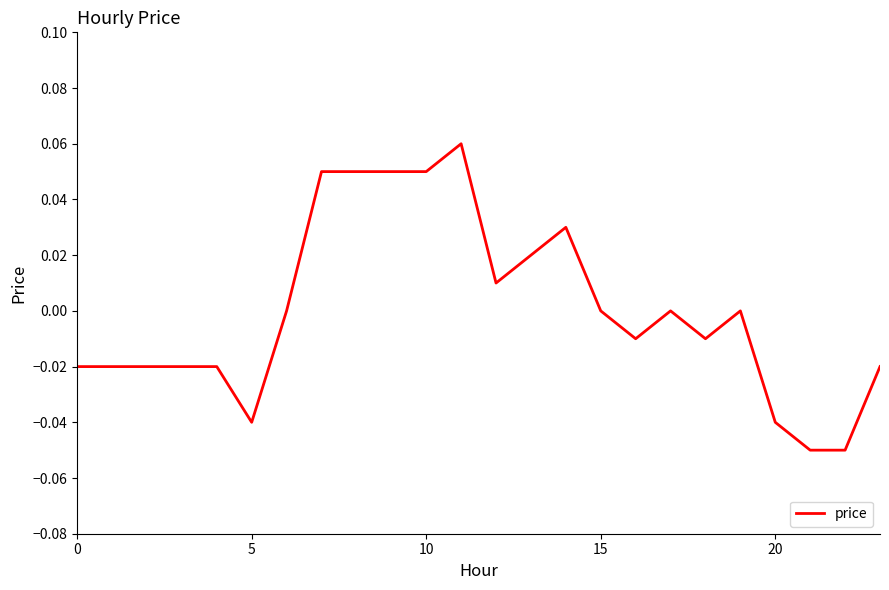

Which has a higher value, 10 or 15?

10